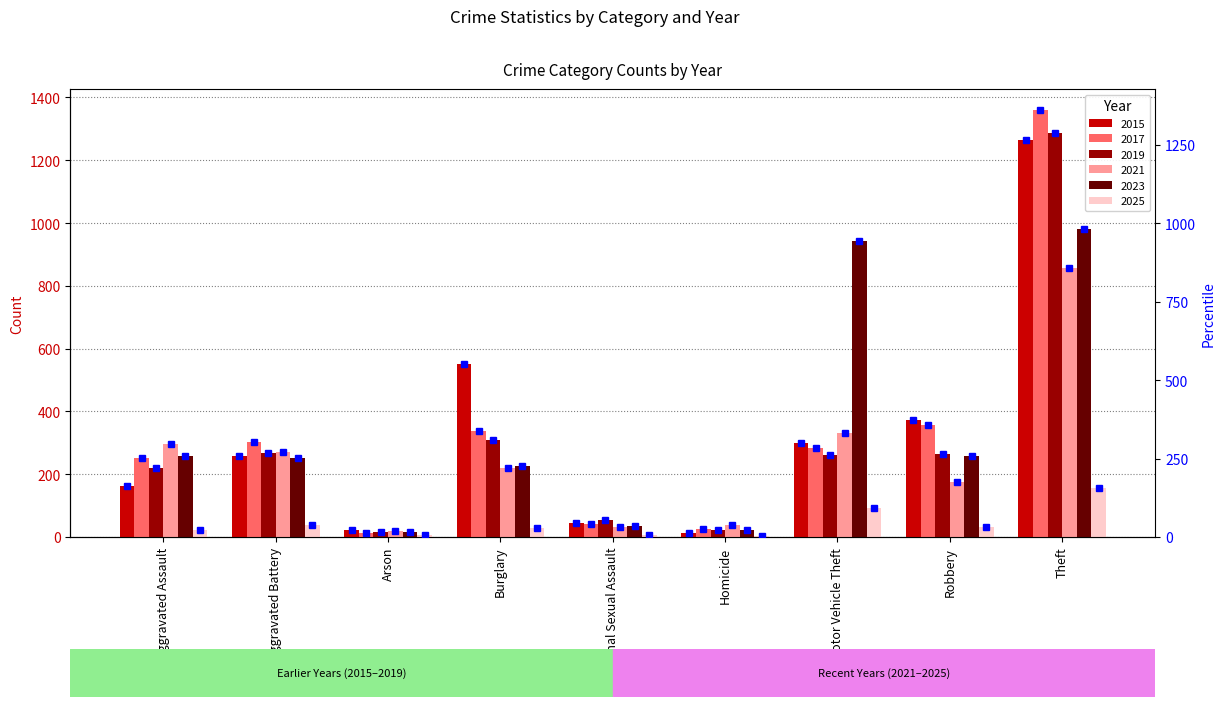

The value of 2021 at Arson is 28. True or false?

False